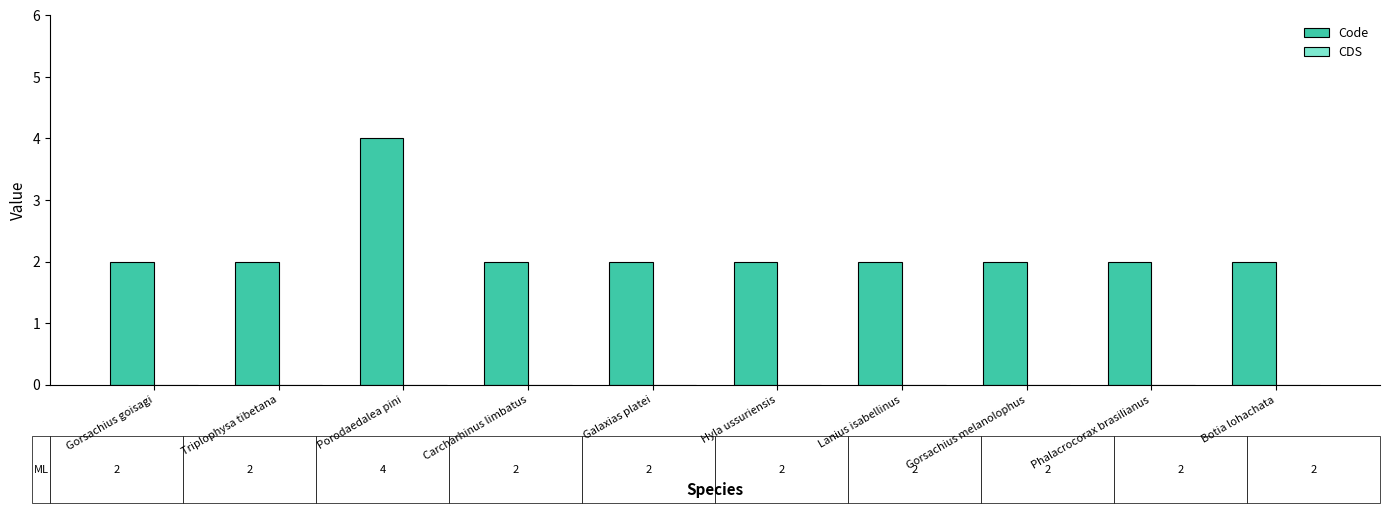

What is the maximum value shown in the chart?

4